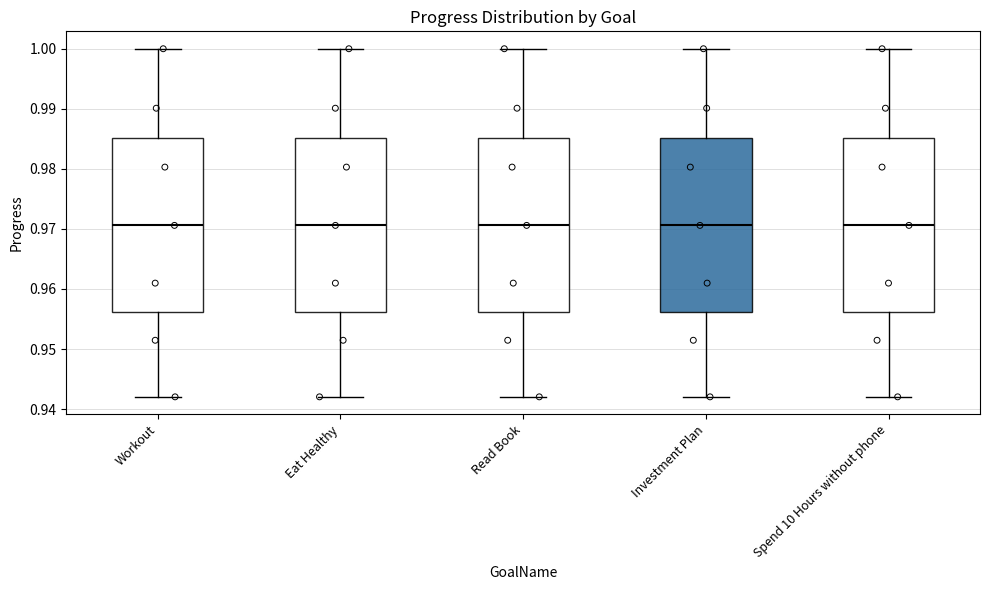

Where is the lower edge of the box for Spend 10 Hours without phone on the y-axis? The values are not printed on the chart, so give them approximately, as read against the axis.

0.956